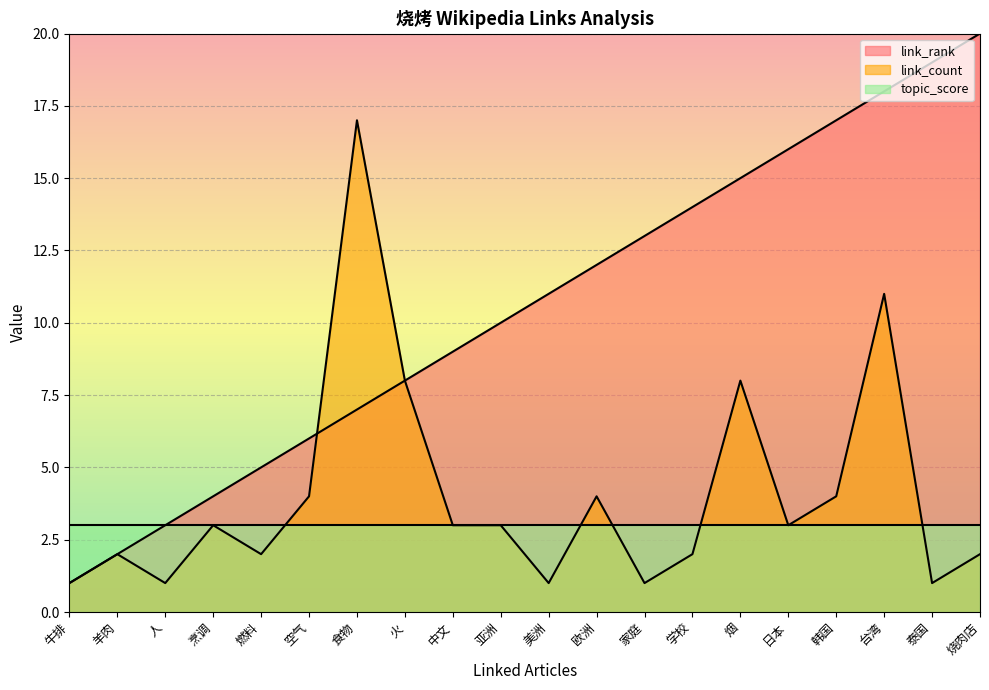

How many values in the link_rank series exceed 11?

9